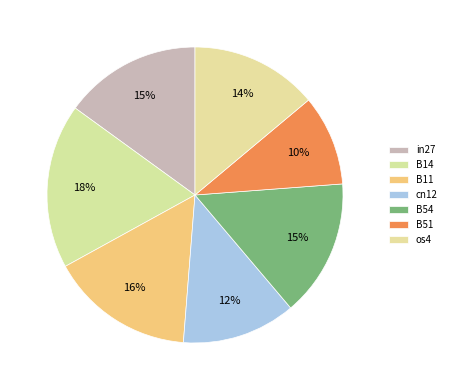

Which slice is the smallest?

B51